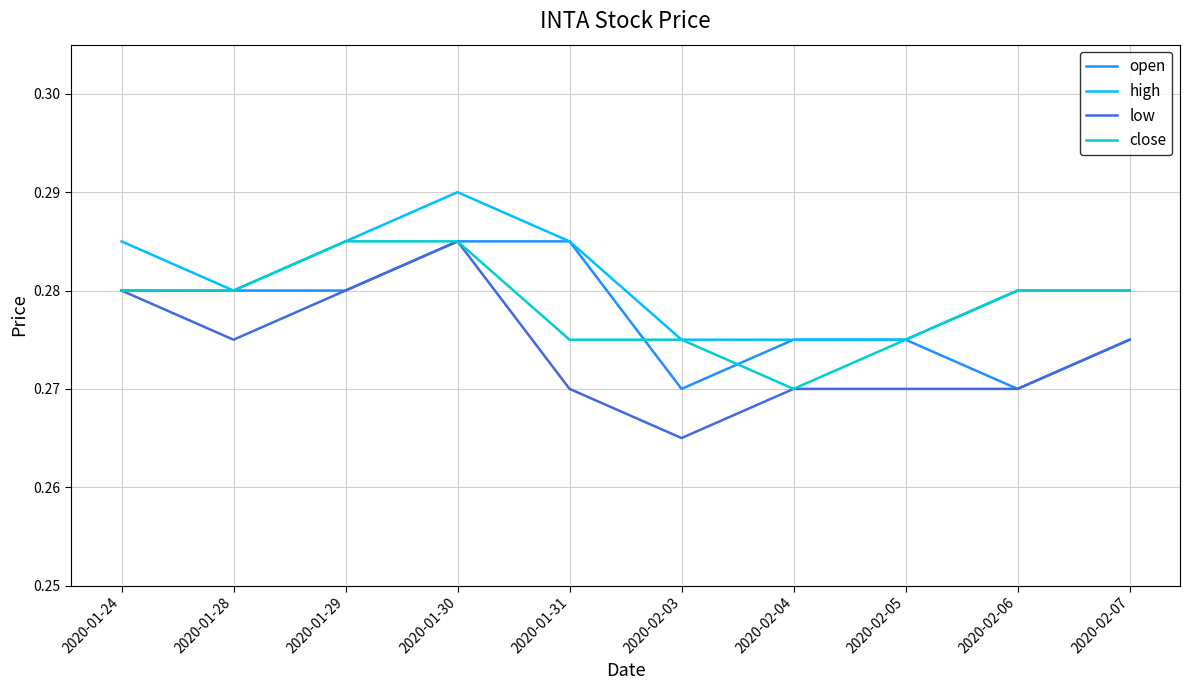

What is the sum of the close values at 2020-02-03 and 2020-01-30?

0.6